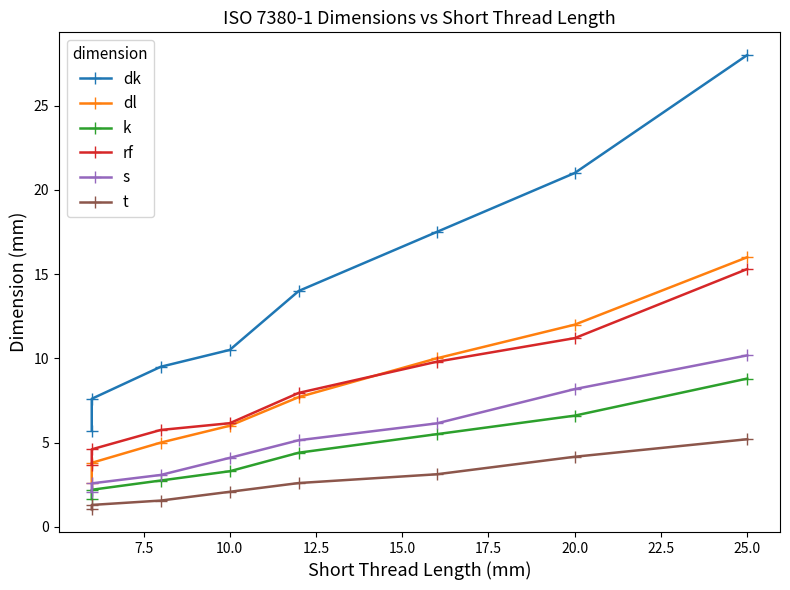

Is this an area chart (filled region under the line)?

No